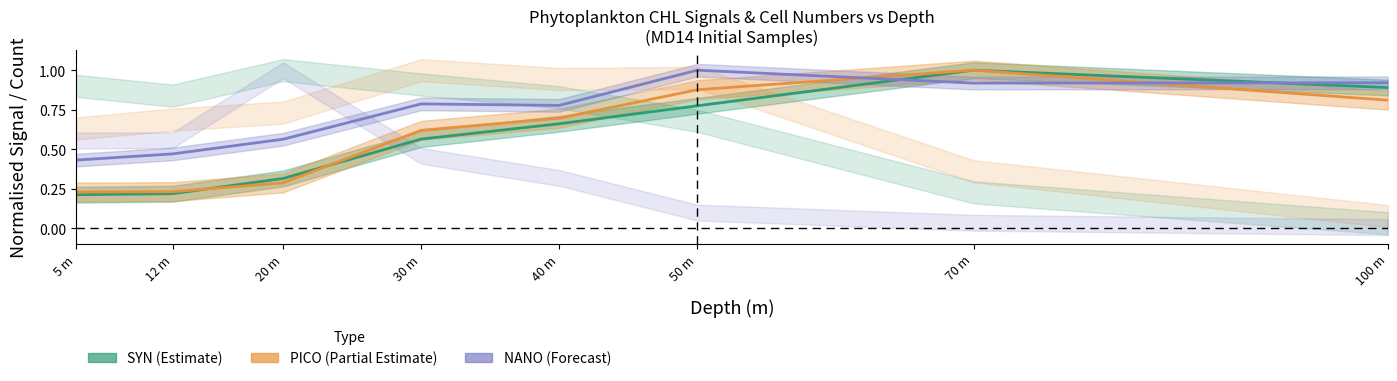

Which has a higher value, 5 m or 40 m?

40 m